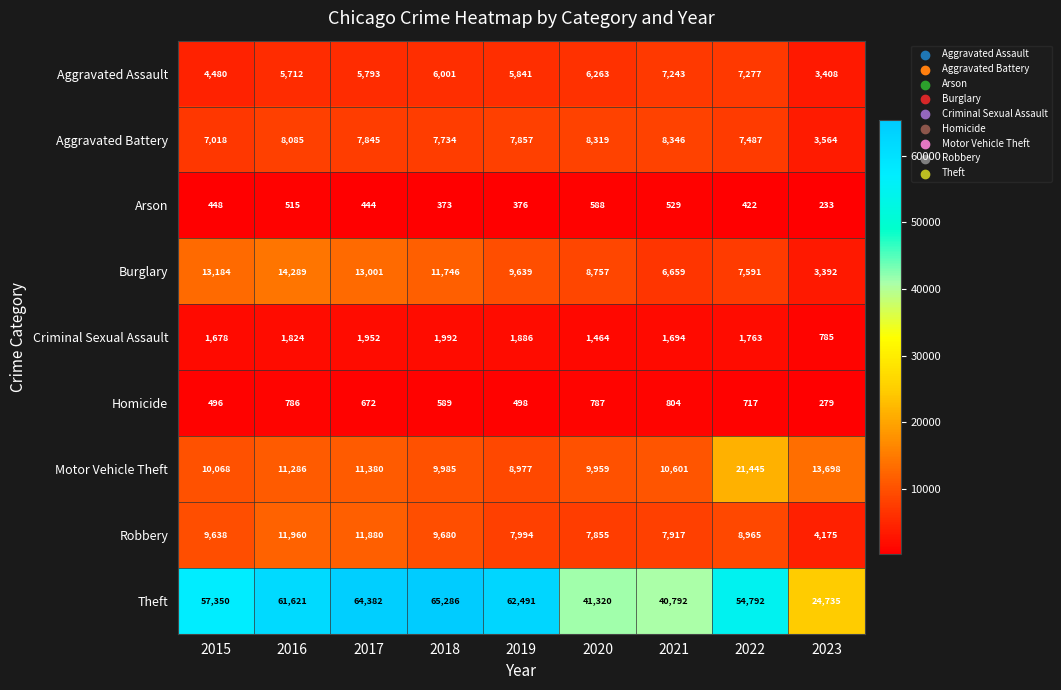

What is the spread (max minus min) of values at 2015?

56902